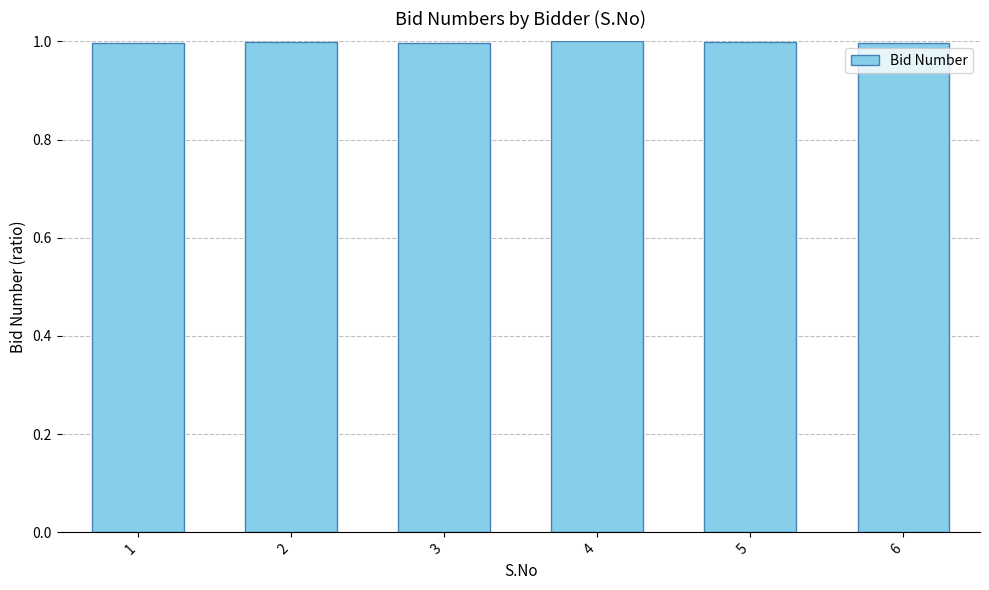

The chart shows a value of 0.4 at 4. True or false?

False